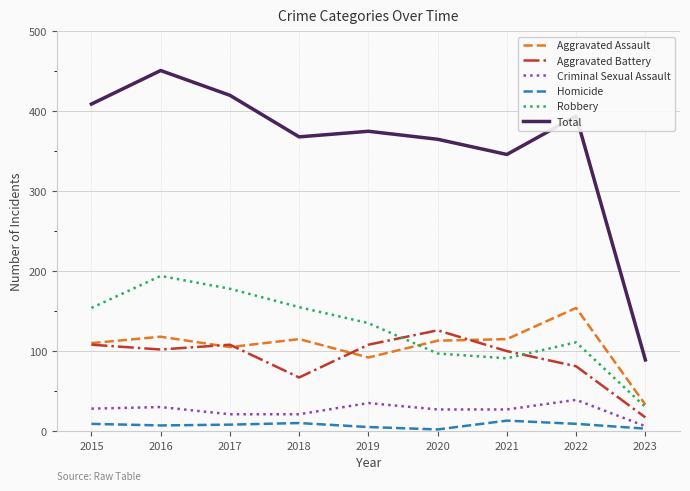

List the series in order of their peak value, lowest first.

Homicide, Criminal Sexual Assault, Aggravated Battery, Aggravated Assault, Robbery, Total